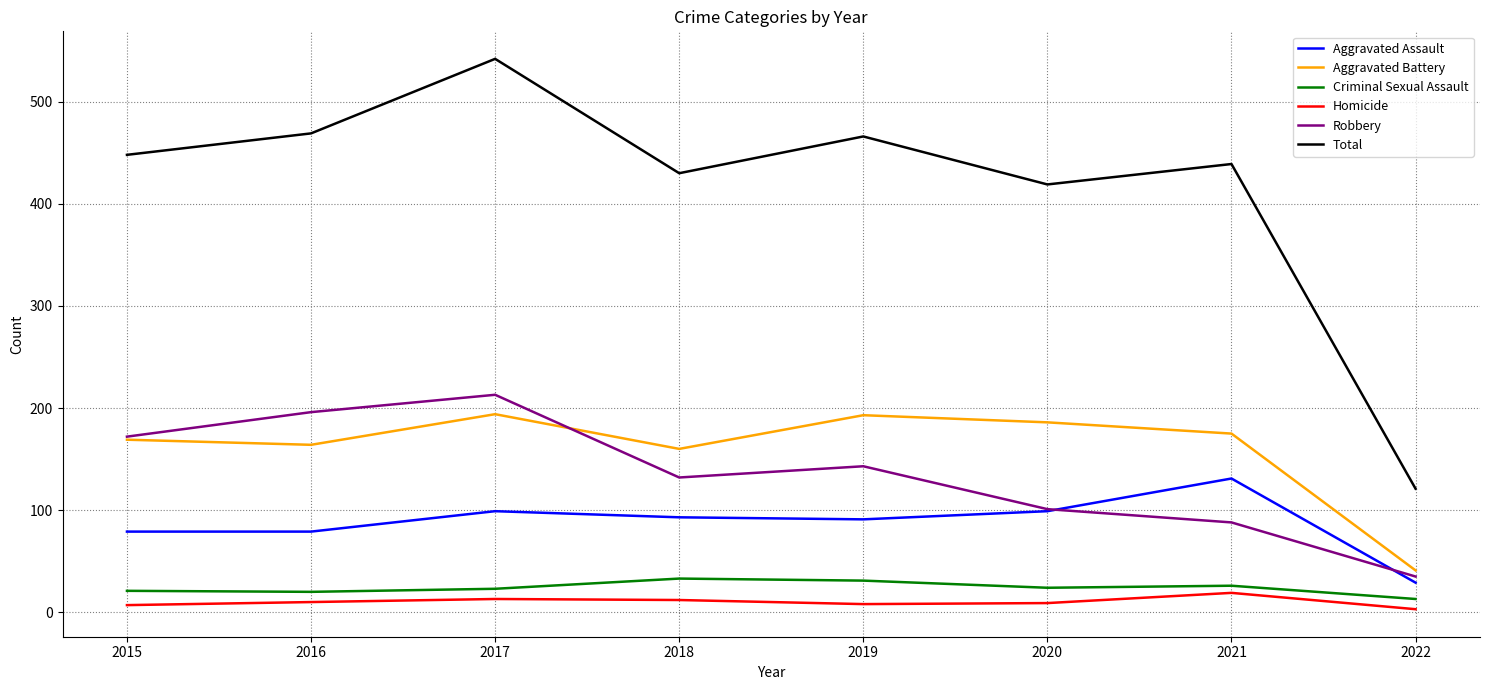

What is the total value across all series at 2022?

242